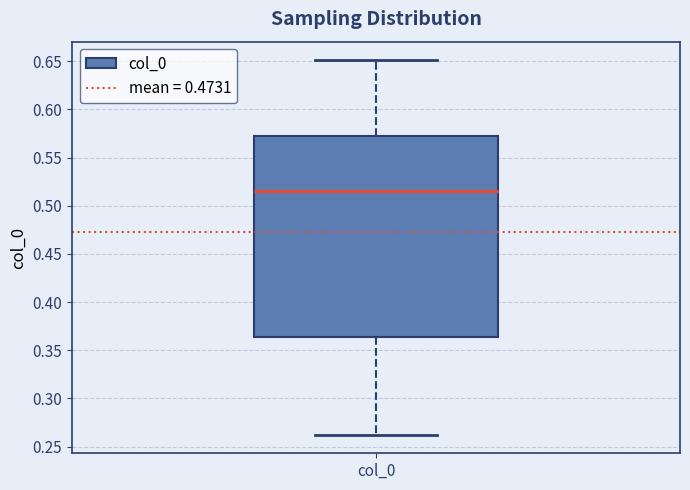

Where is the upper edge of the box for col_0 on the y-axis? The values are not printed on the chart, so give them approximately, as read against the axis.

0.575